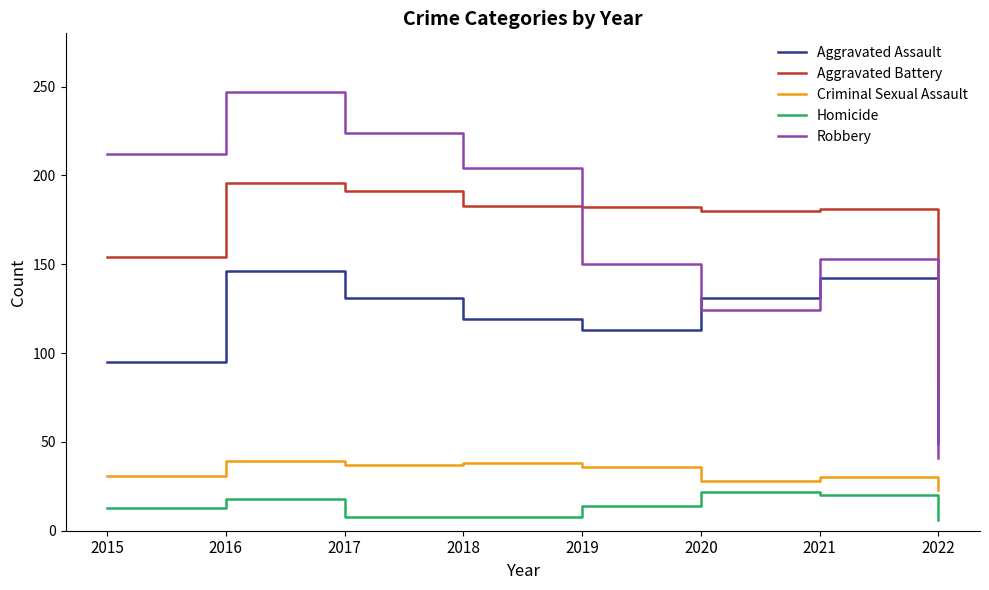

Is the value of Aggravated Battery at 2018 greater than the value of Aggravated Assault at 2015?

Yes